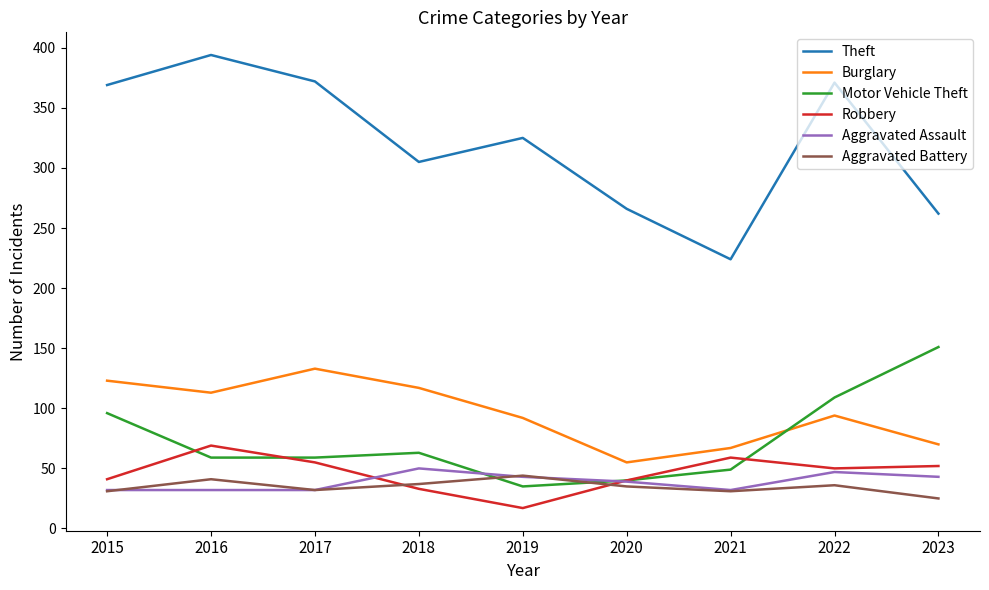

What are all the series names shown in the legend?

Theft, Burglary, Motor Vehicle Theft, Robbery, Aggravated Assault, Aggravated Battery